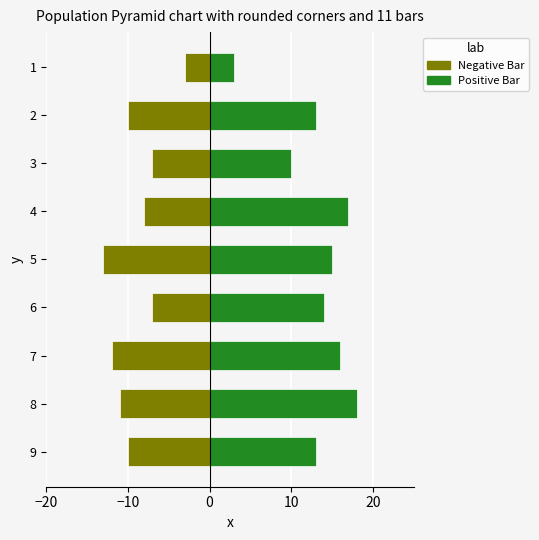

Which series has the largest total across all categories?

Positive Bar